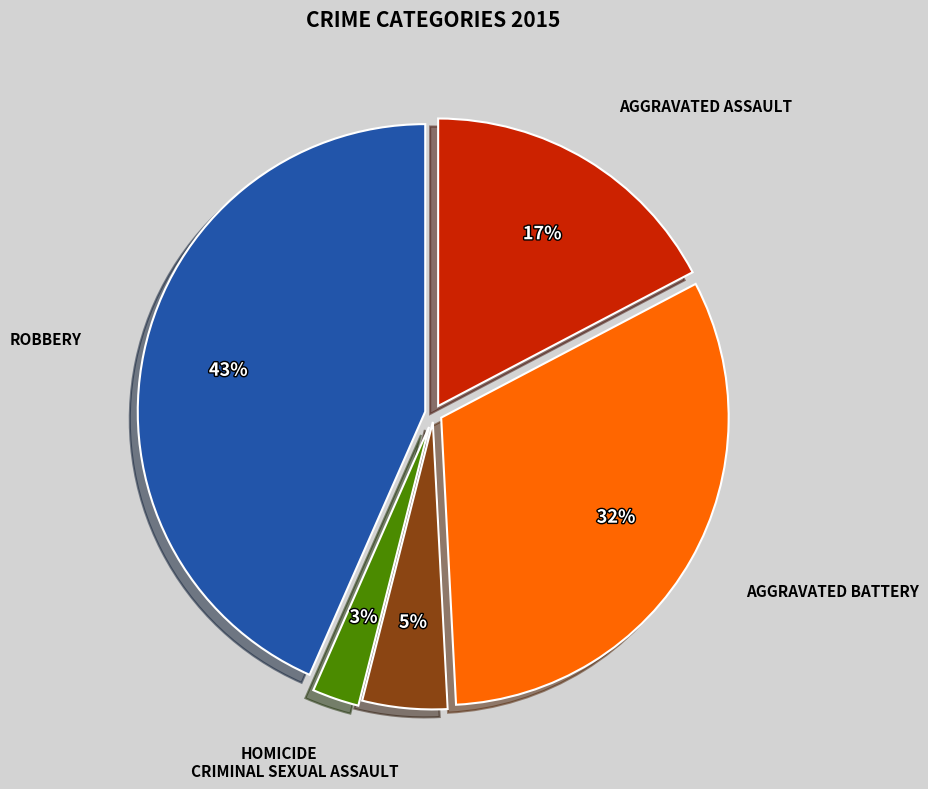

To the nearest percent, what is the average slice percentage?

20%